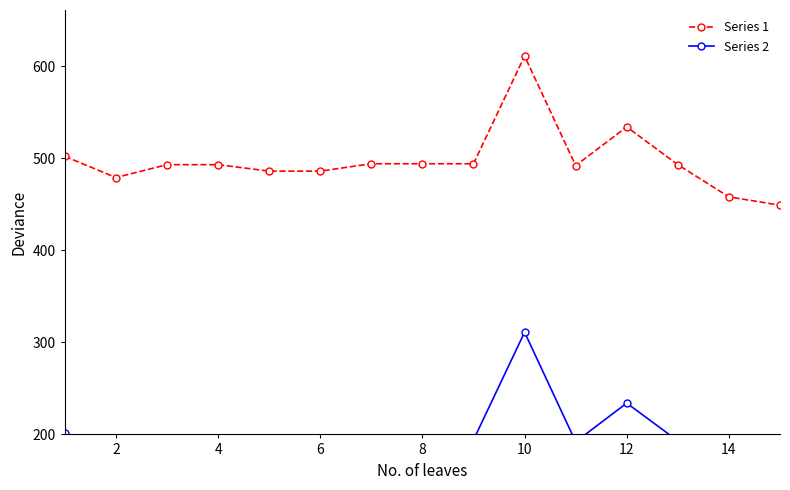

At which label does Series 1 reach its peak?

10